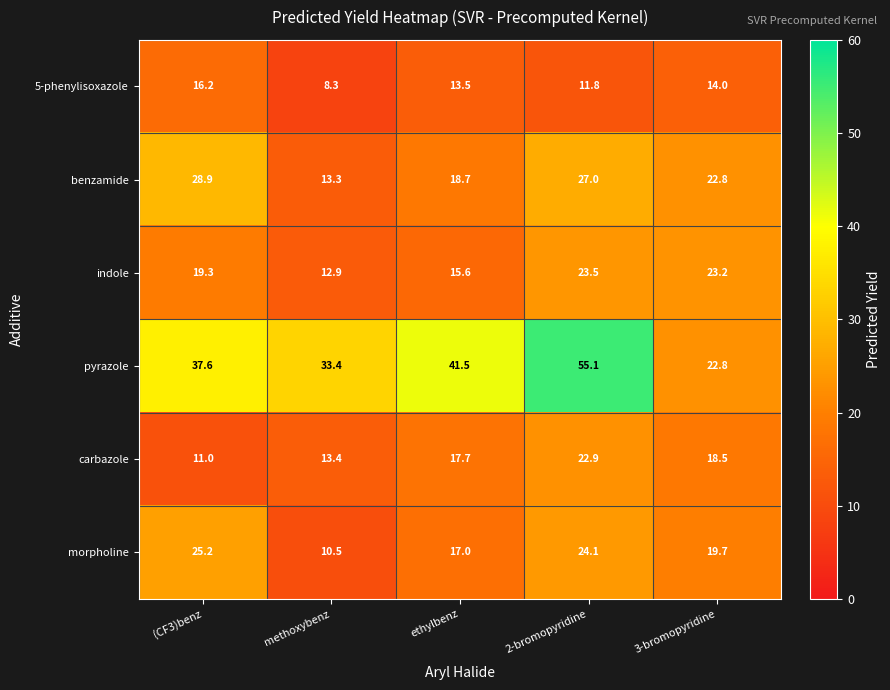

Is it true that carbazole equals 37.7 at 2-bromopyridine?

False